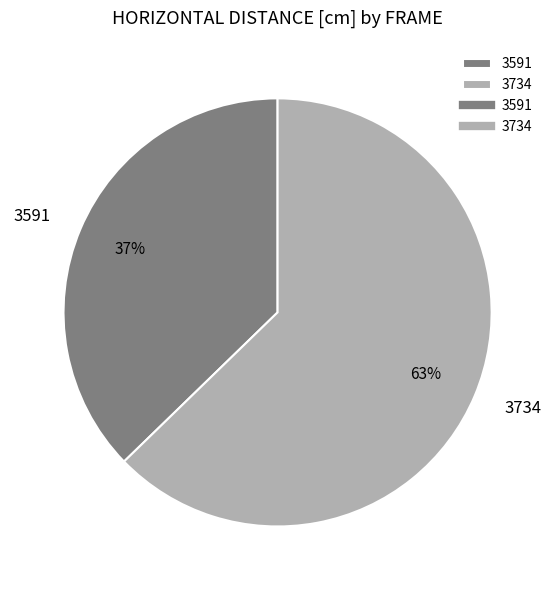

Which slice is the largest?

3734